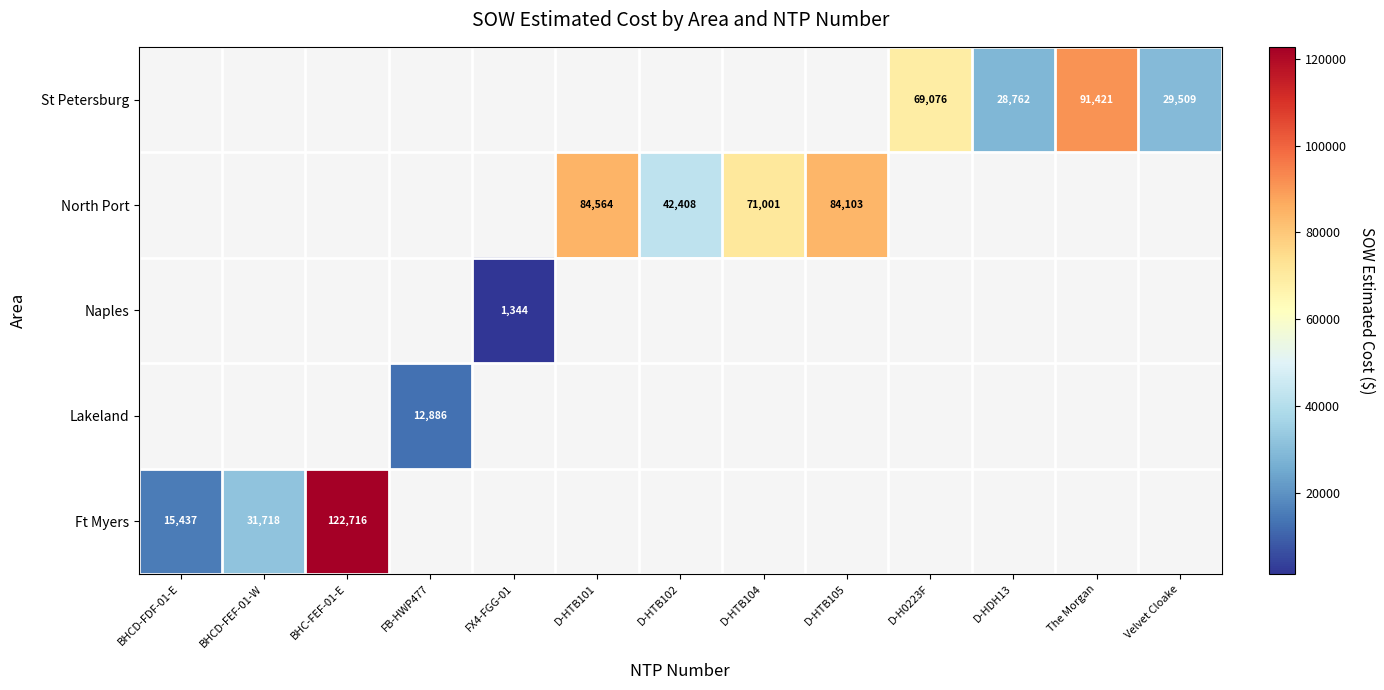

Where is Ft Myers nearest to the value 69076?

BHCD-FEF-01-W